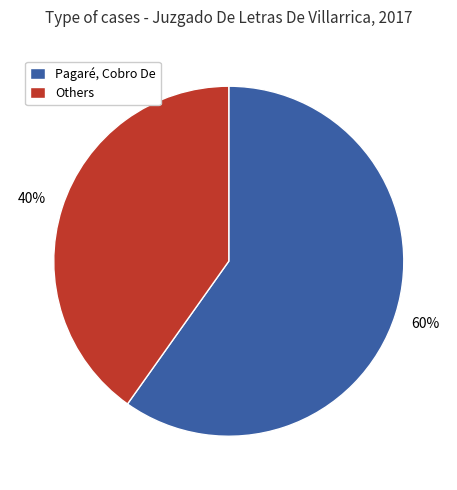

Which has a higher value, Others or Pagaré, Cobro De?

Pagaré, Cobro De